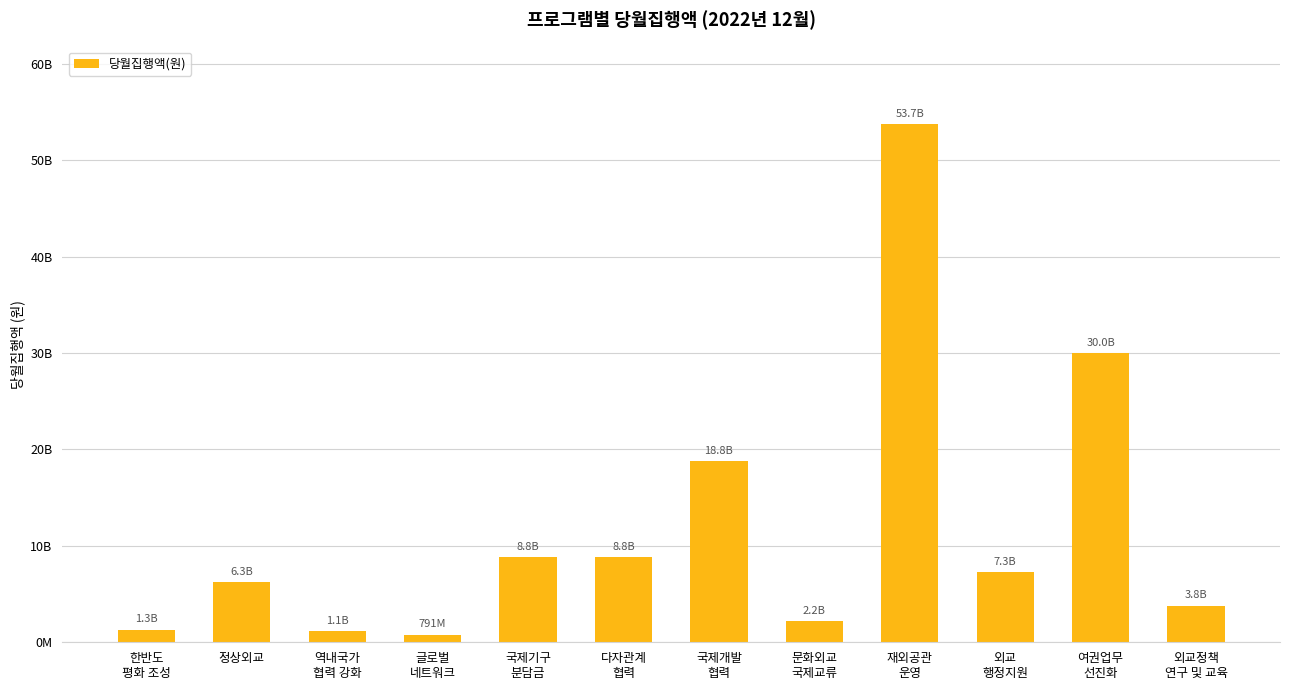

What is the sum of the values at 재외공관
운영 and 국제개발
협력?

72516617470